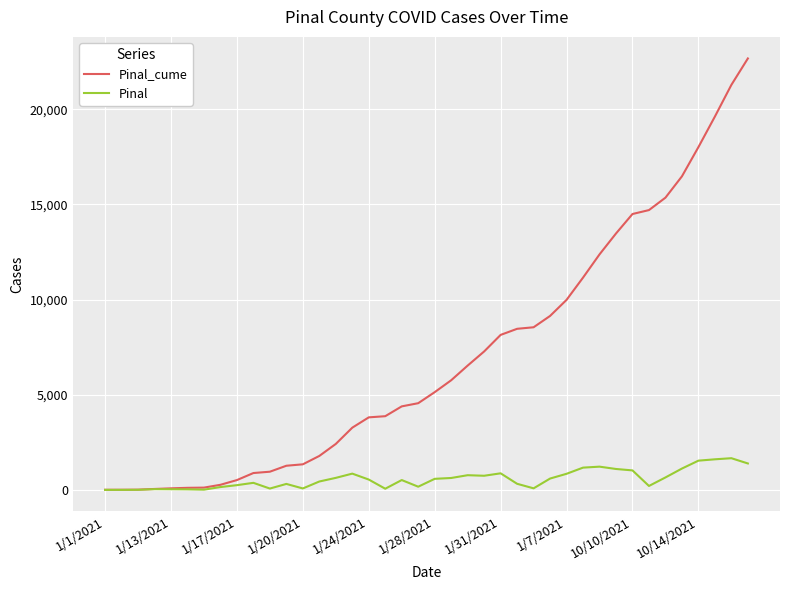

Which series has the largest total across all categories?

Pinal_cume